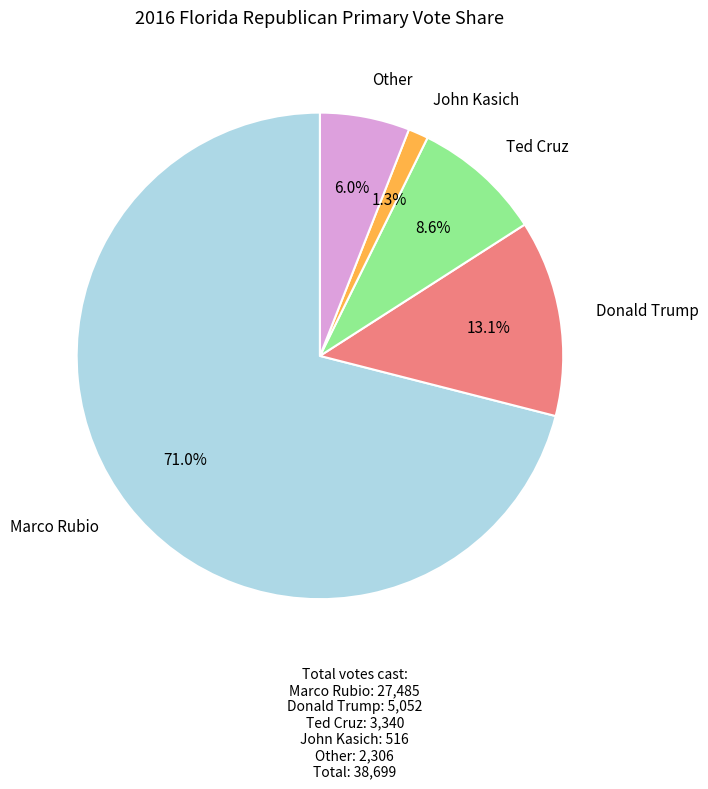

To the nearest percent, what is the average slice percentage?

20%